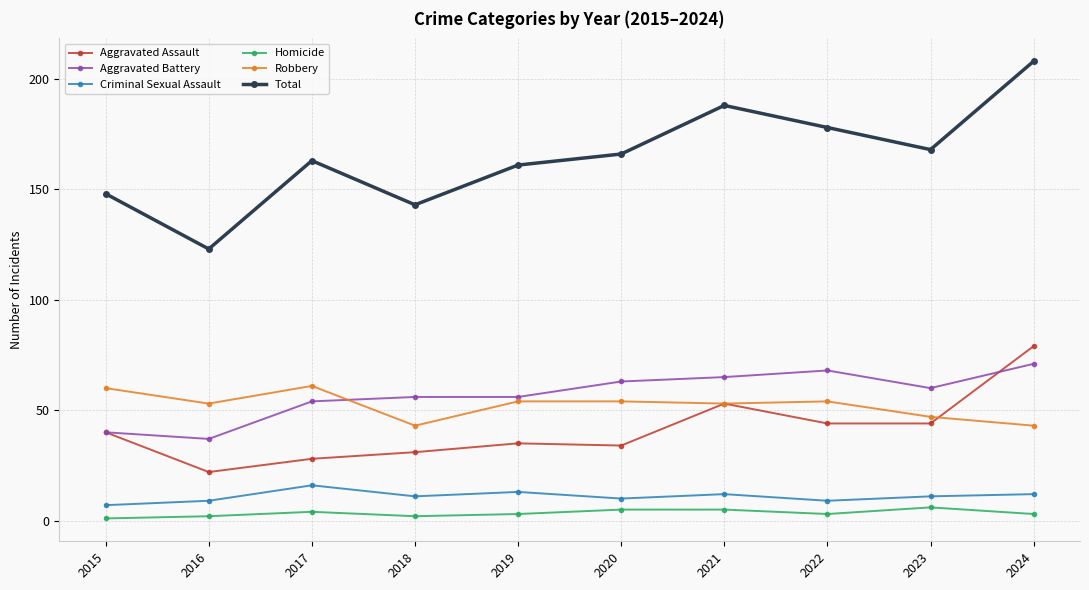

True or false: Criminal Sexual Assault and Aggravated Battery cross at least once.

False